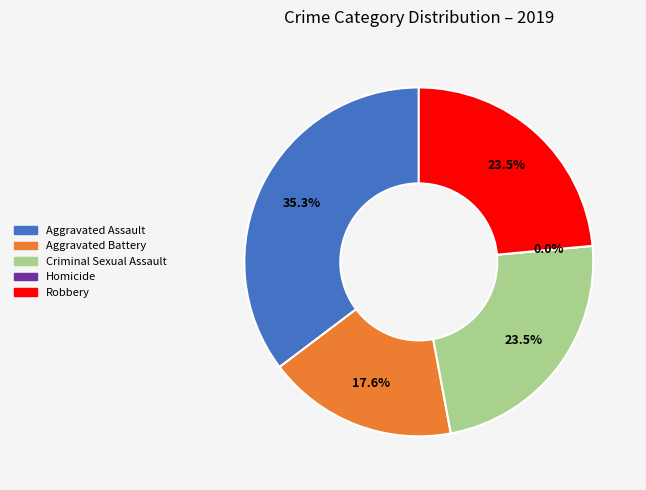

Does Criminal Sexual Assault represent more than half of the total?

No